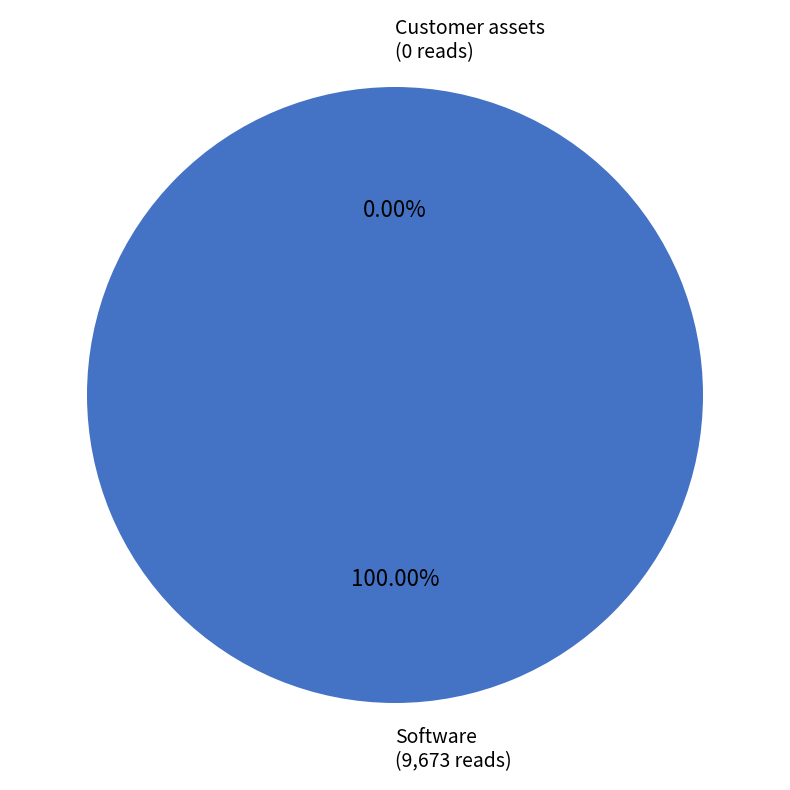

How many slices are in this pie chart?

2